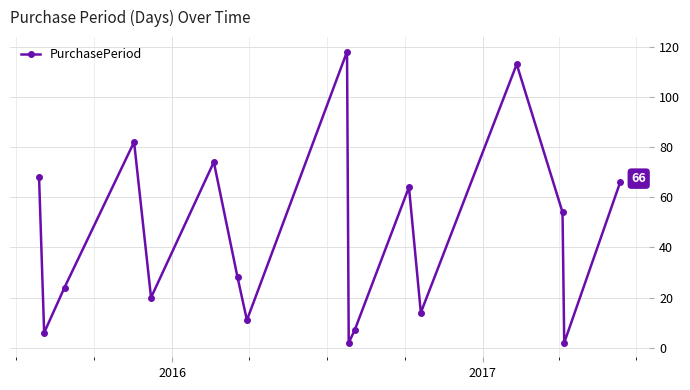

Reading left to right, extract all data points from this chart.

68	6	24	82	20	74	28	11	118	2	7	64	14	113	54	2	66